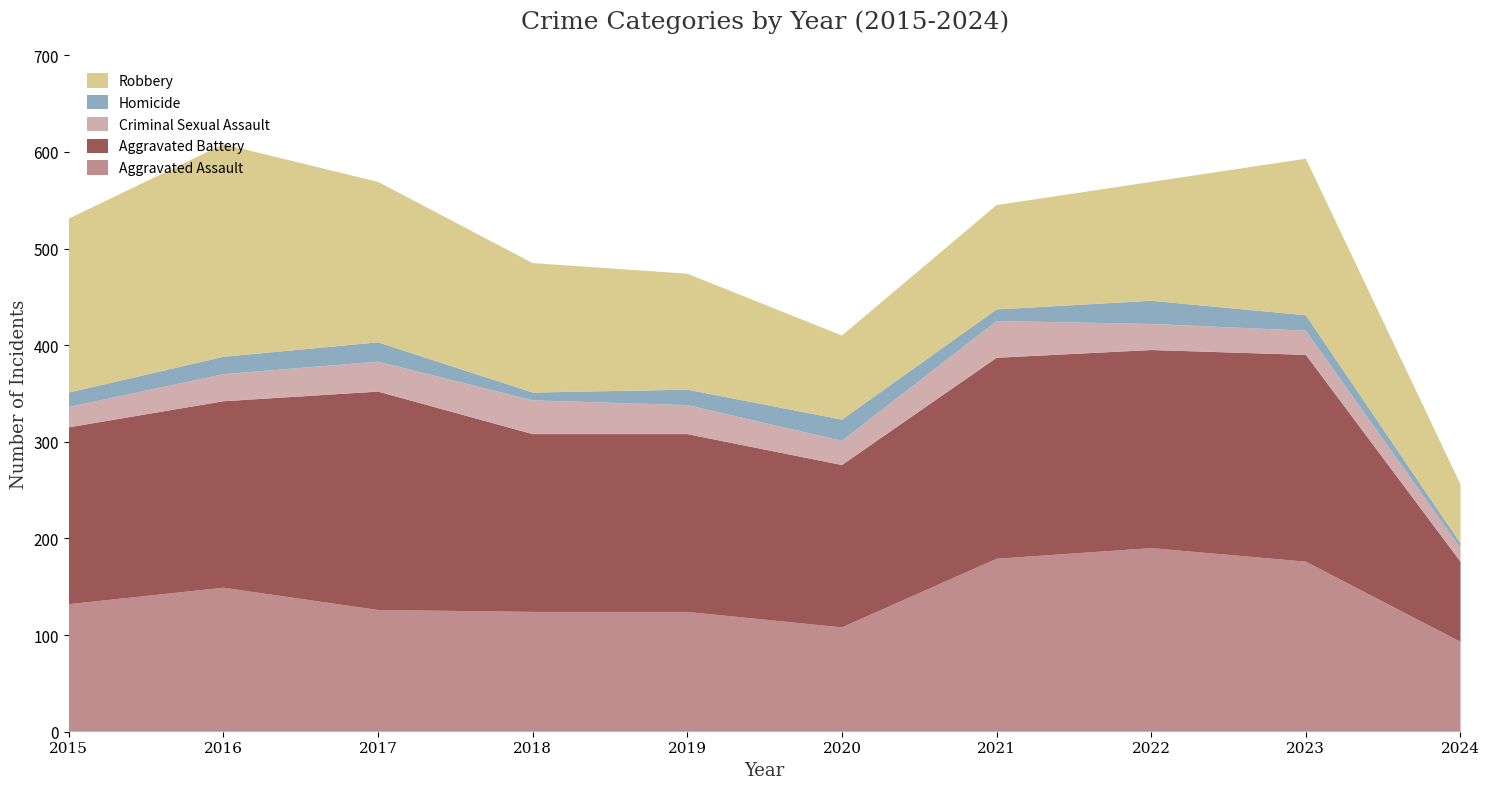

Reading right to left, list all the values displayed in this chart.

Aggravated Assault: 93	176	190	179	108	124	124	126	149	132
Aggravated Battery: 83	214	205	208	168	184	184	226	193	183
Criminal Sexual Assault: 14	25	27	38	25	30	35	31	28	21
Homicide: 5	16	24	12	22	16	8	20	18	15
Robbery: 61	162	123	108	87	120	134	166	220	180